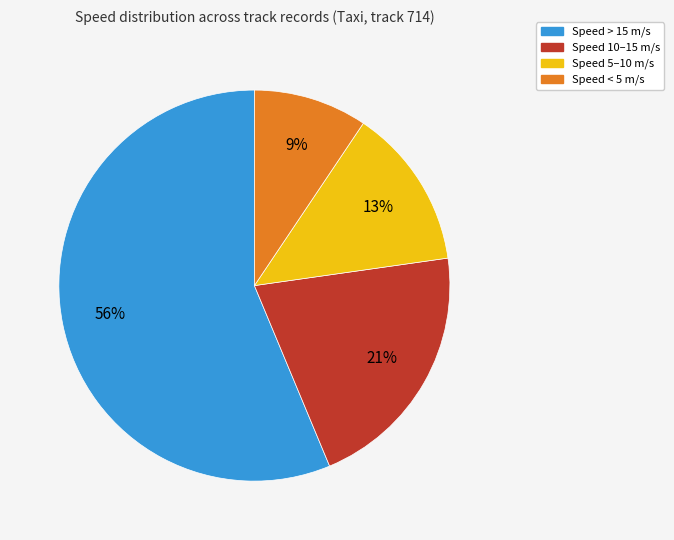

Rank the categories by value from highest to lowest.

Speed > 15 m/s, Speed 10–15 m/s, Speed 5–10 m/s, Speed < 5 m/s